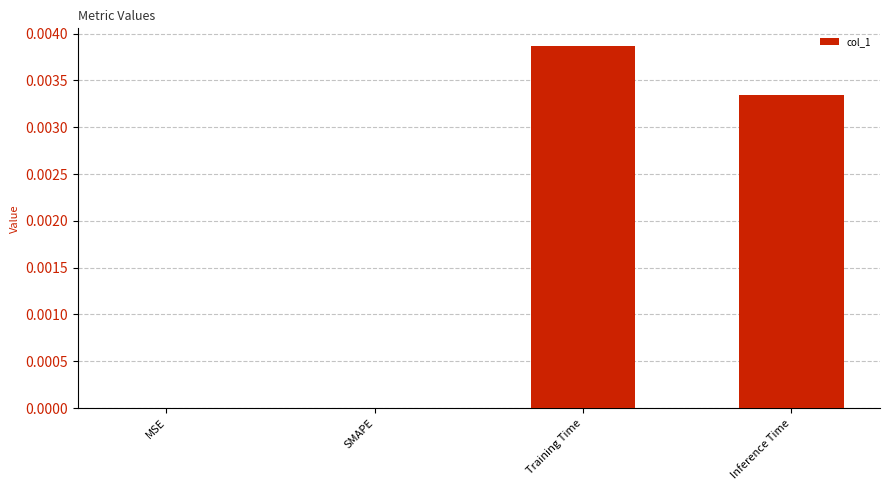

True or false: the data shows 0.0 at SMAPE.

True